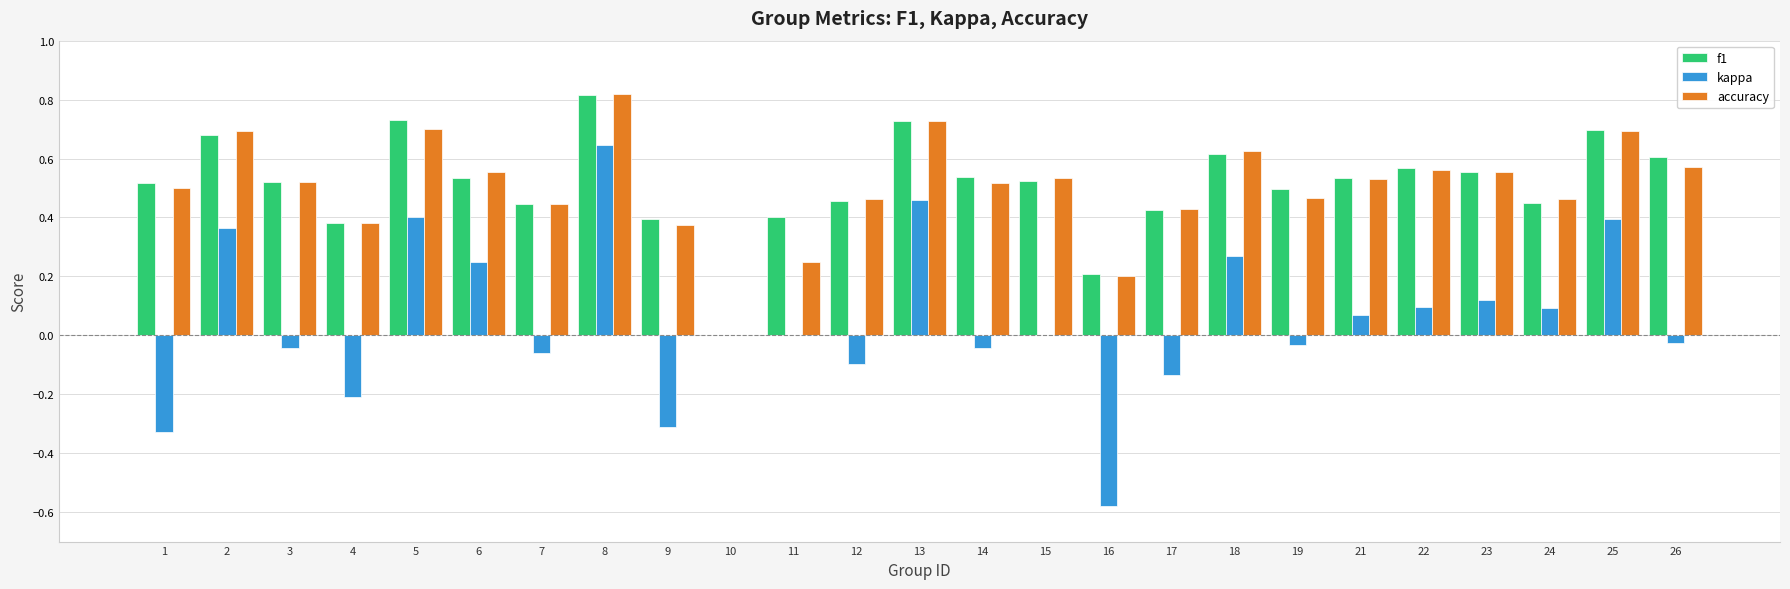

How many positive values does the f1 series have?

24